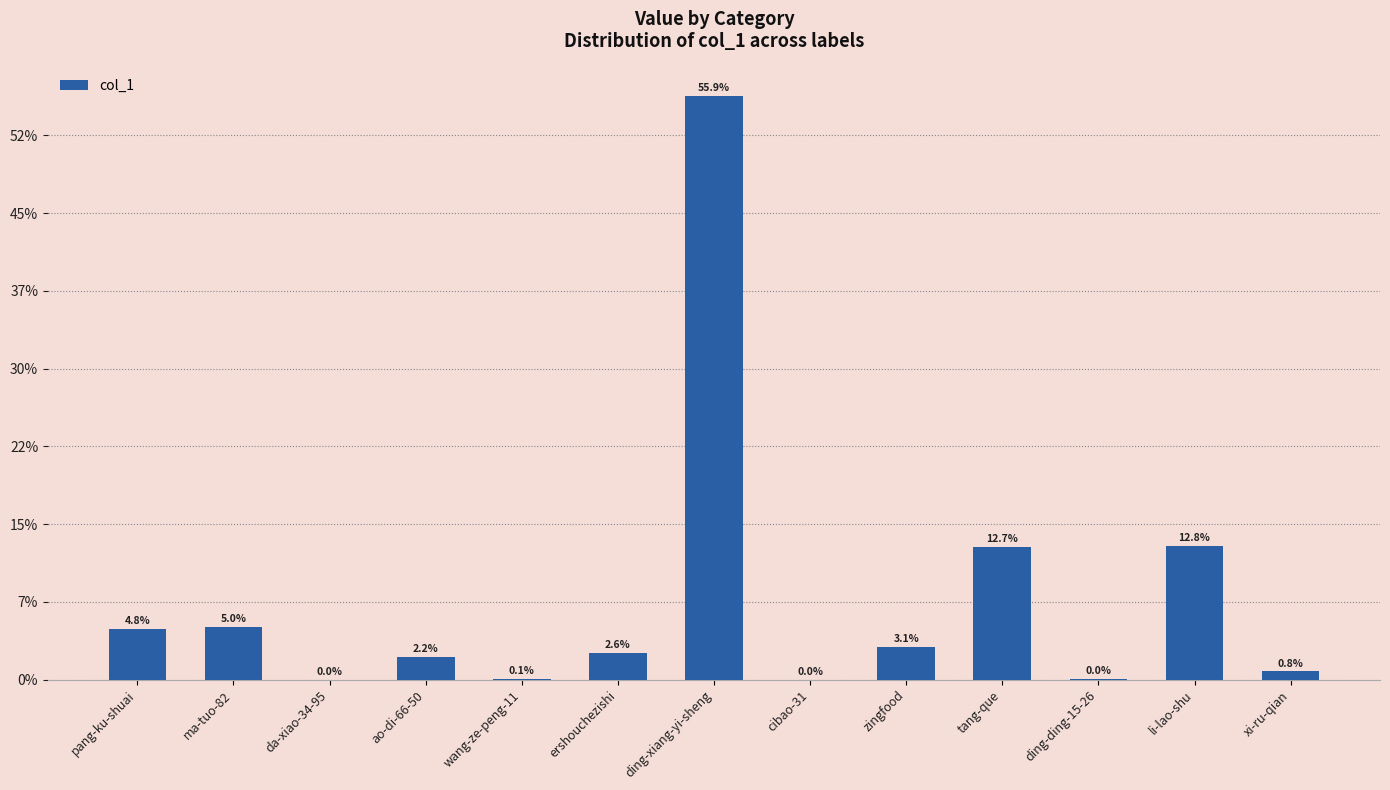

What is the change in value from ma-tuo-82 to ershouchezishi?

-65176